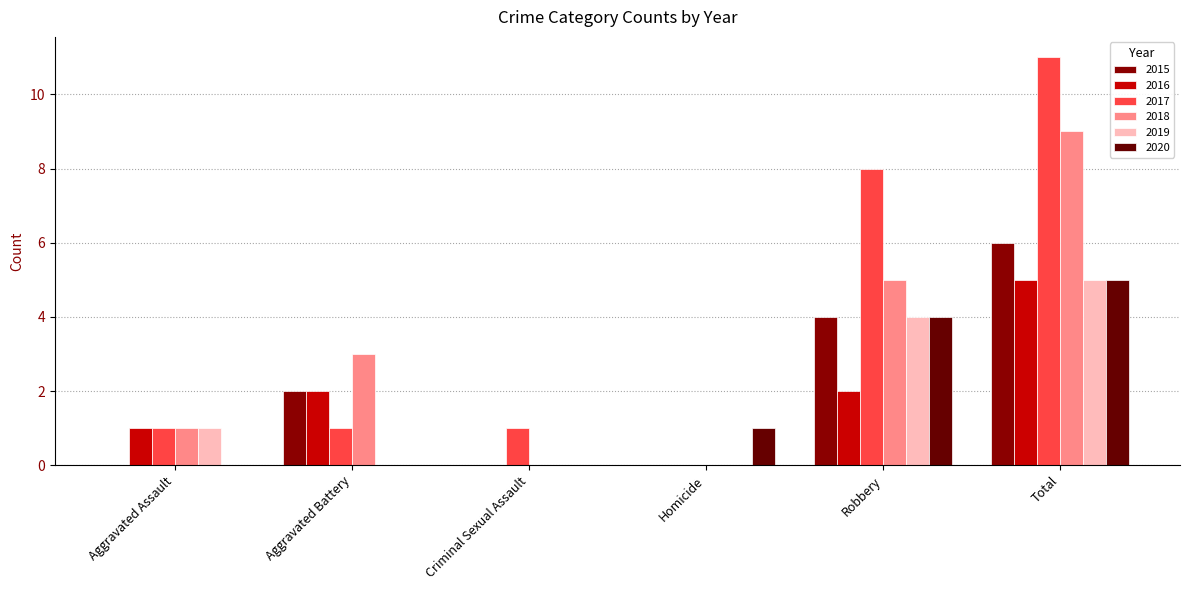

What is the label of the 5th bar from the right?

Aggravated Battery